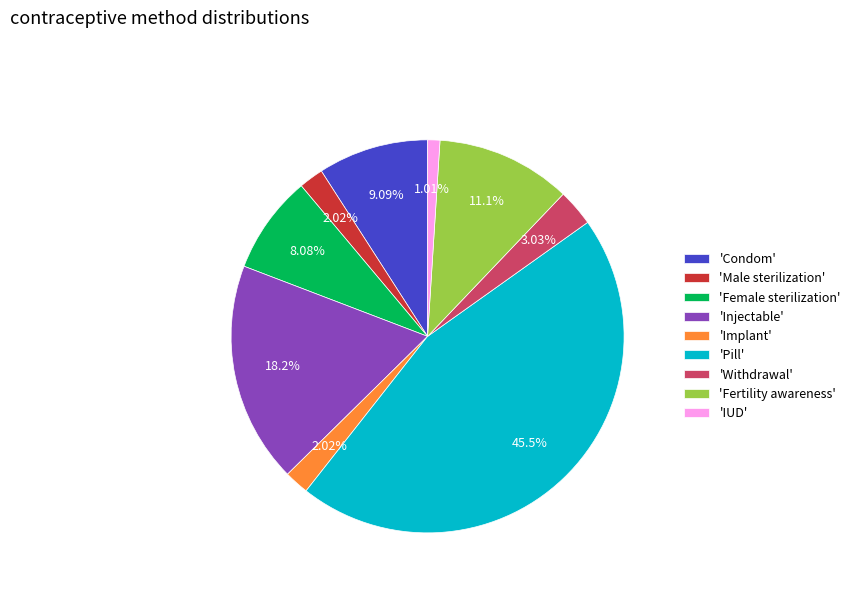

Which category has the smallest portion of the pie?

'IUD'